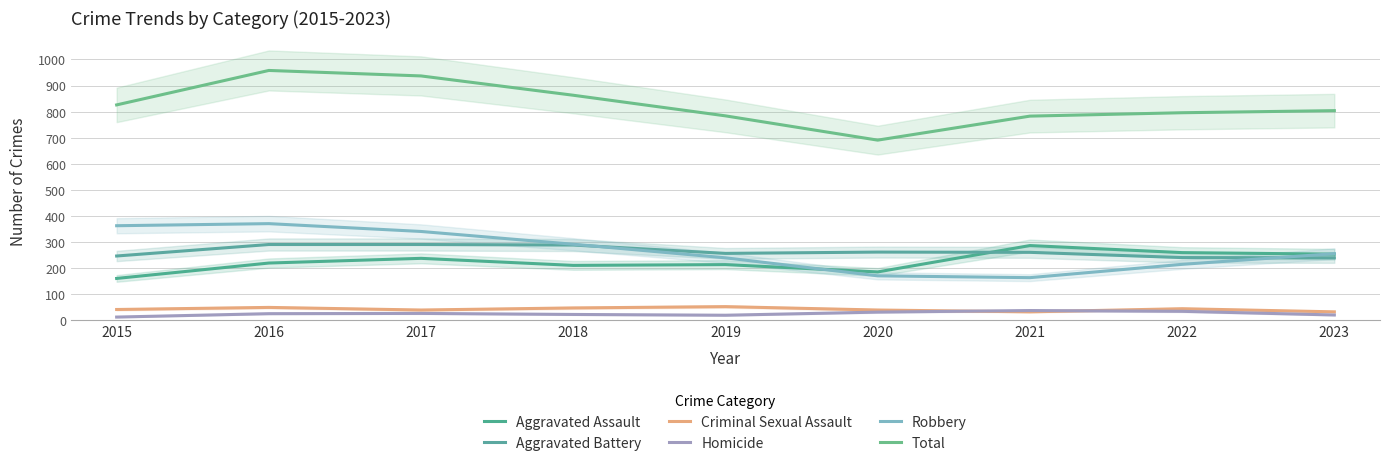

What is the spread (max minus min) of values at 2017?

910